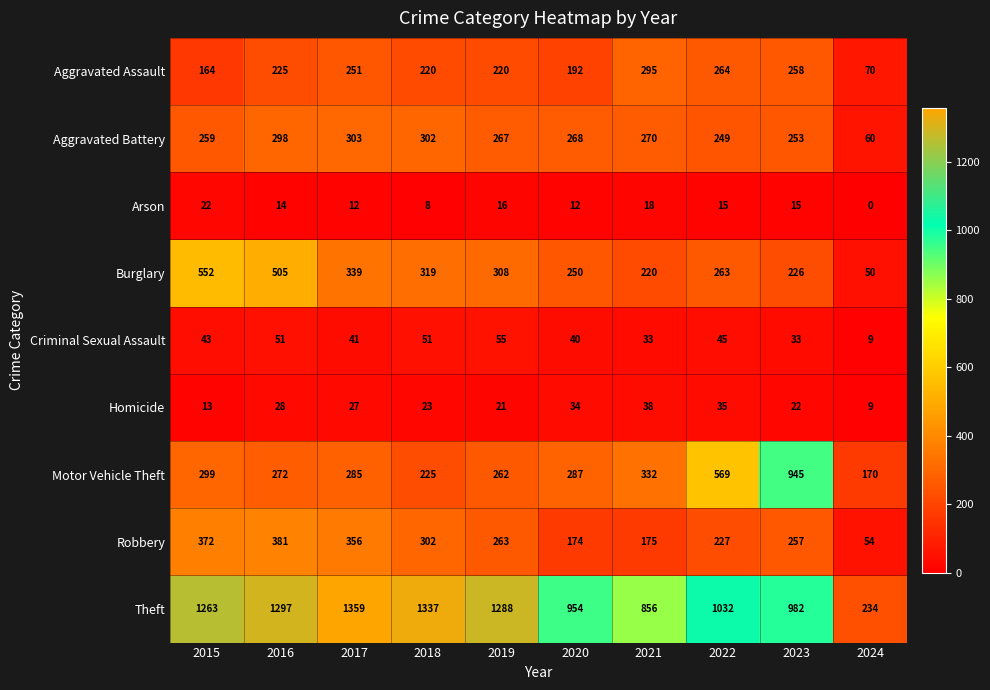

Where is Homicide nearest to the value 23?

2018